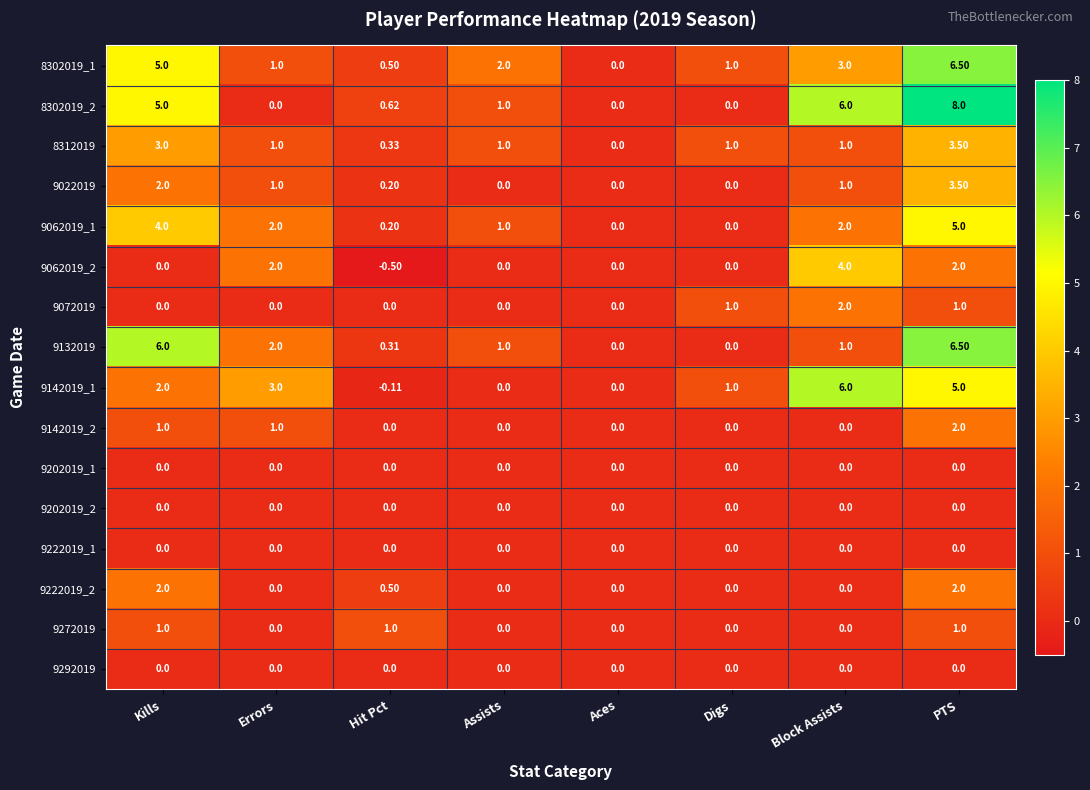

Which category has the highest value in the 9142019_1 series?

Block Assists